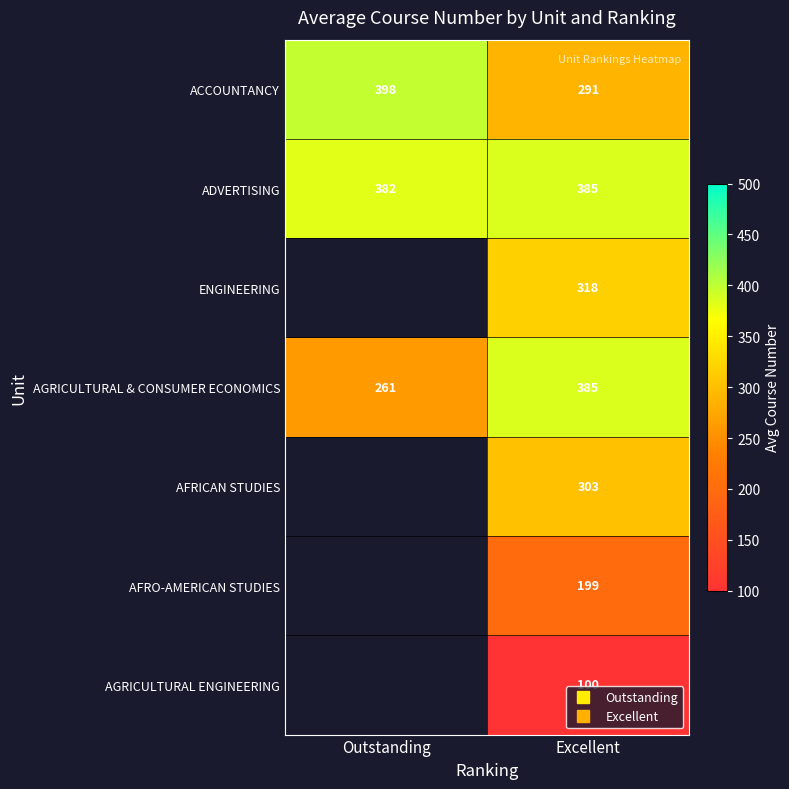

Between Excellent and Outstanding, which is larger?

Outstanding